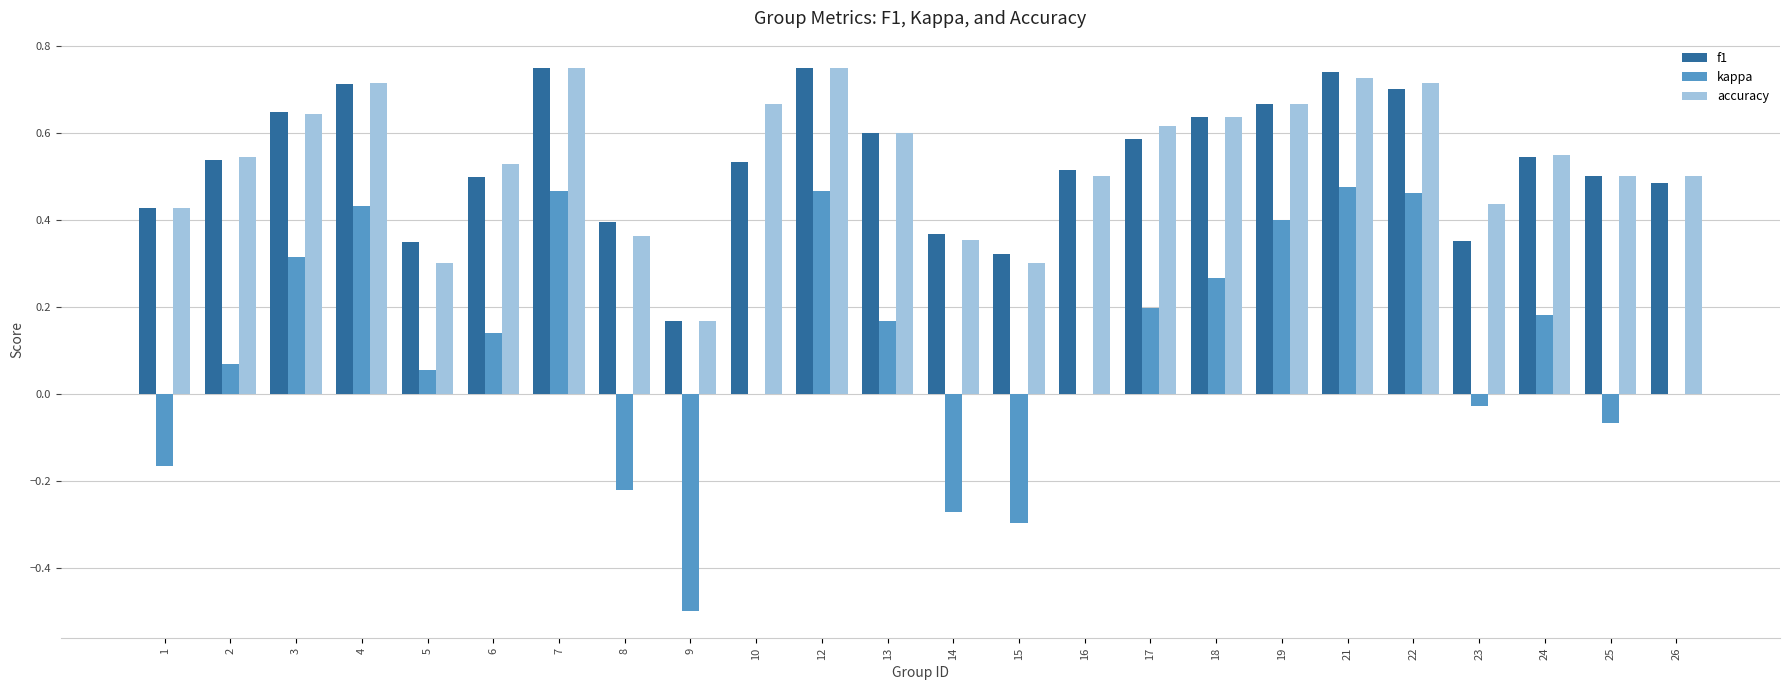

Are the bars grouped side by side (vs. stacked)?

Yes